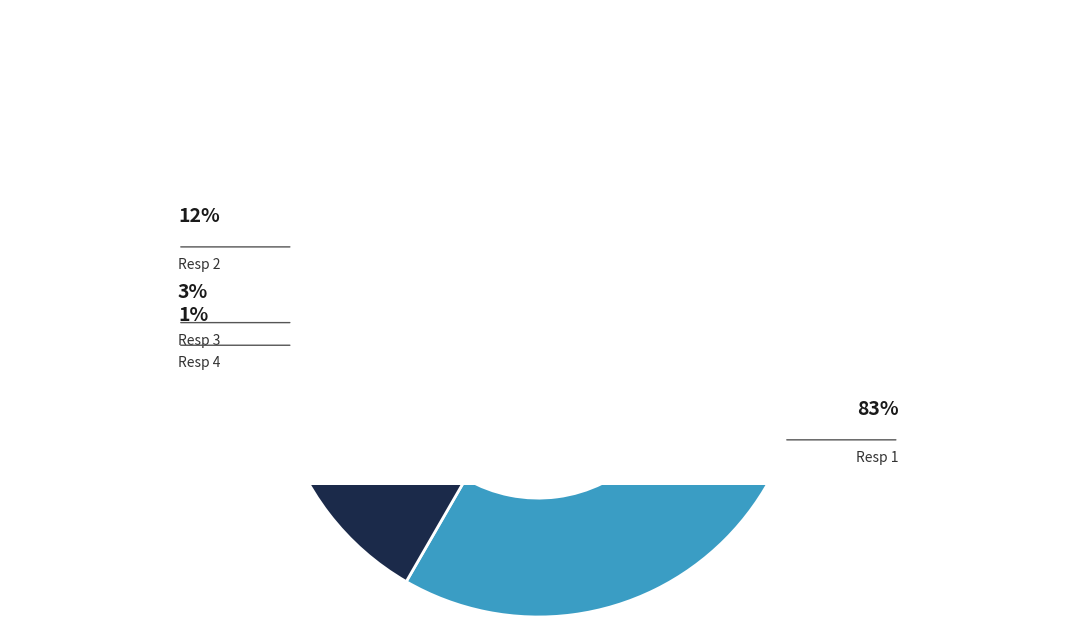

Approximately how many times larger is the value at Resp 2 compared to Resp 1?

0.1